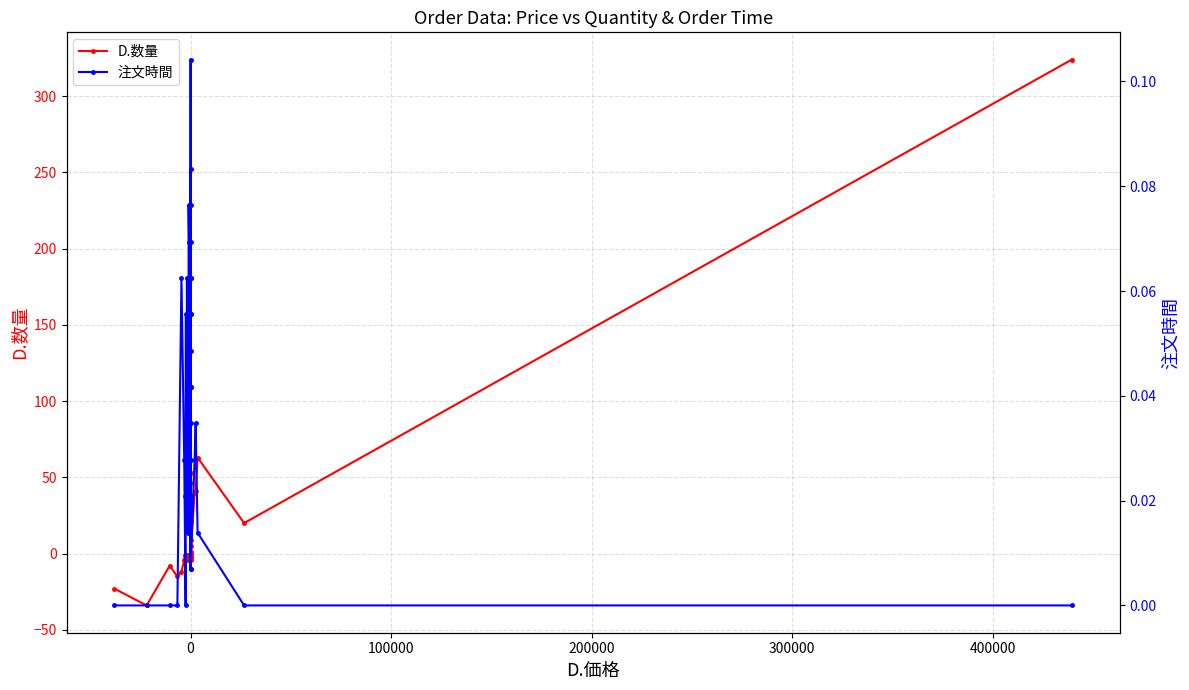

True or false: D.数量 has more than 0 points higher than both neighbors.

True